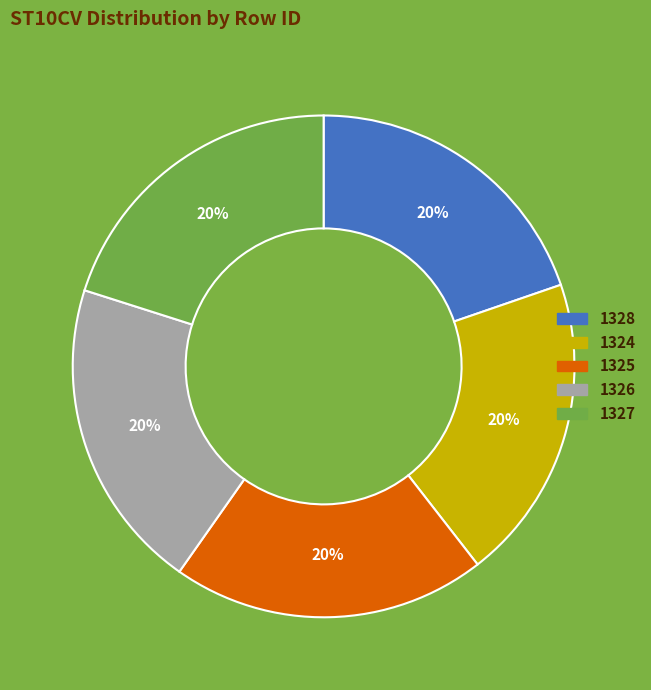

To the nearest percent, what is the combined percentage of 1326 and 1328?

40%